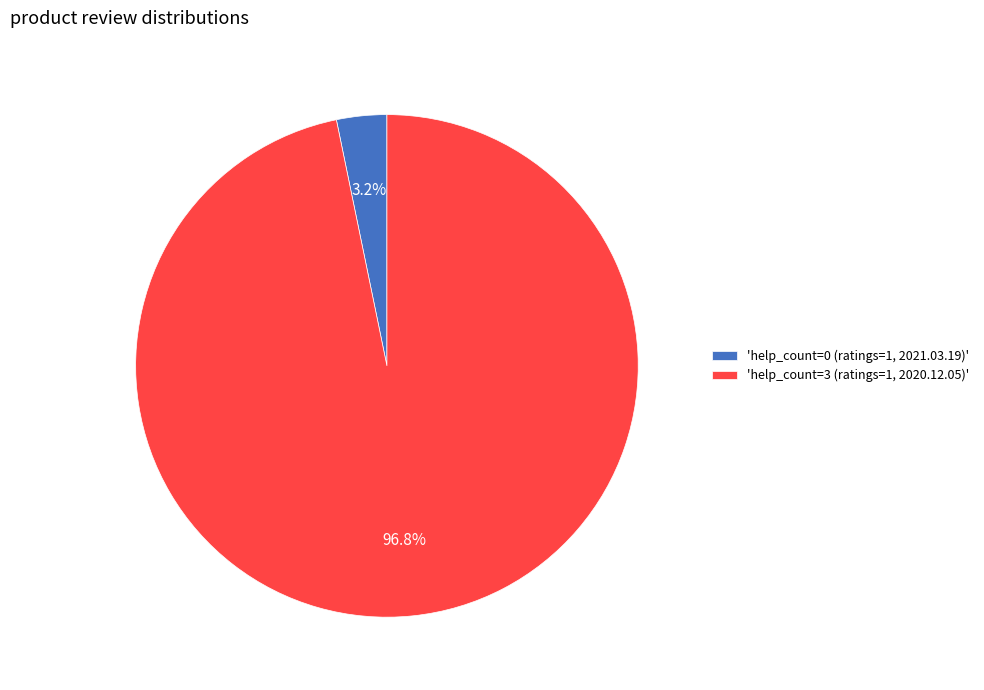

Rank the categories by value from highest to lowest.

'help_count=3 (ratings=1, 2020.12.05)', 'help_count=0 (ratings=1, 2021.03.19)'